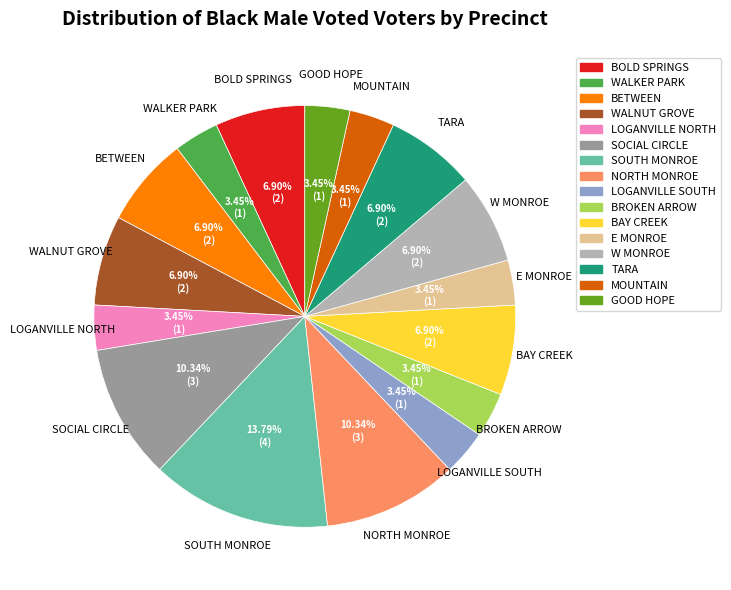

Count the number of slices in the pie.

16